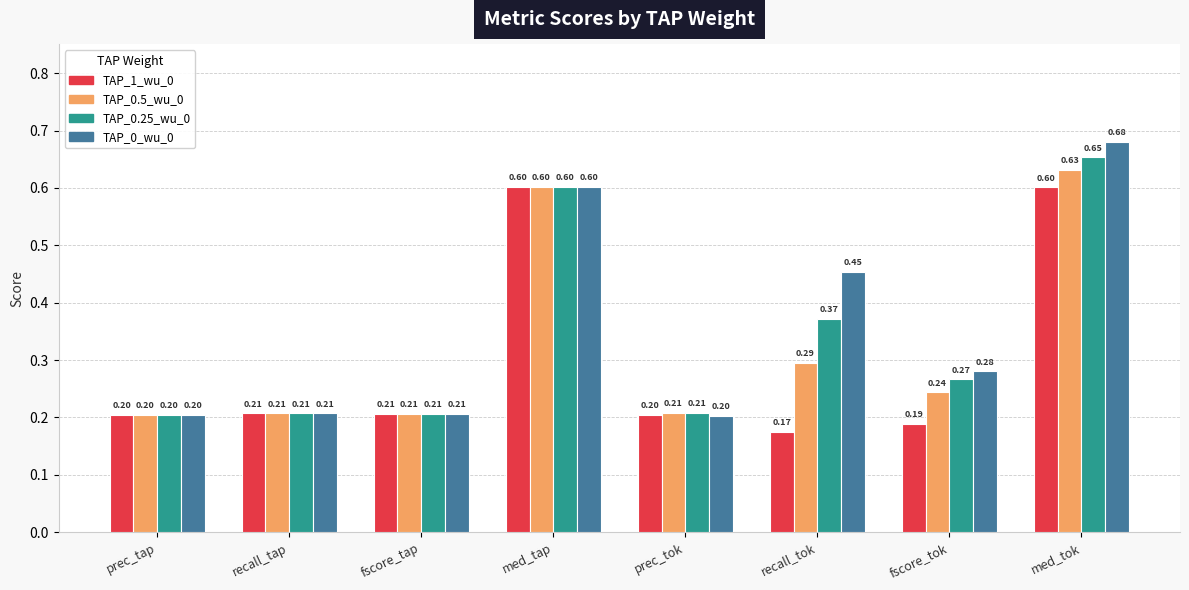

What position from the left is fscore_tok?

7